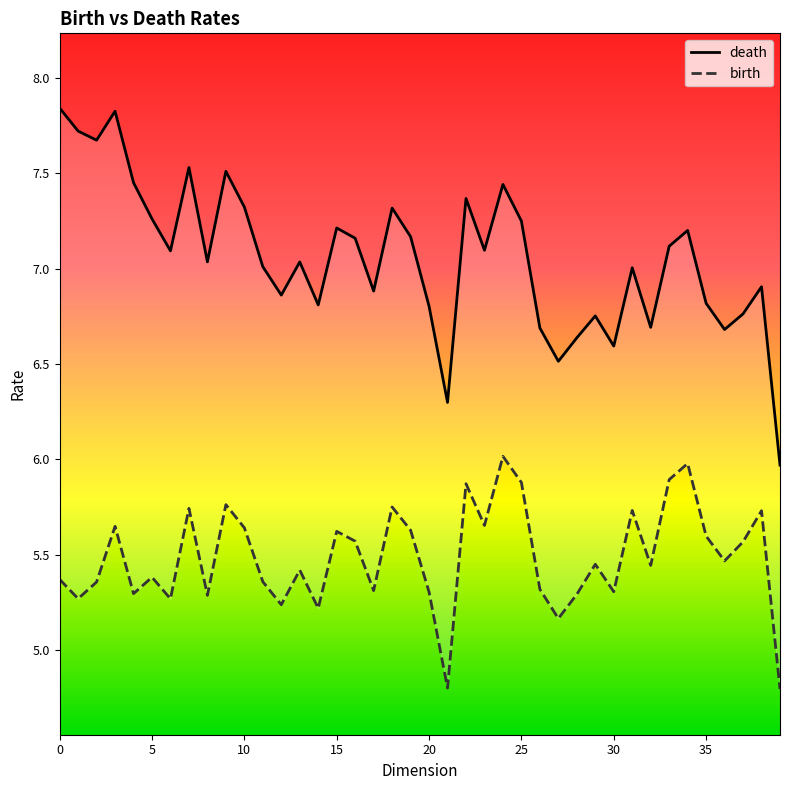

Is the value of death at 20 greater than the value of birth at 22?

Yes